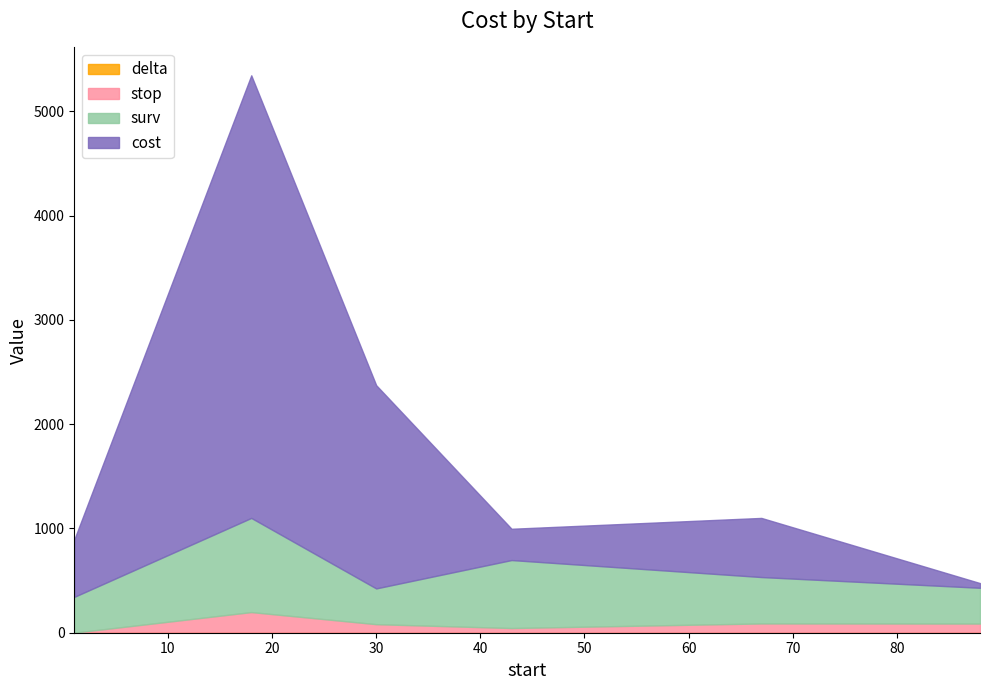

Does the chart display data point markers on the line(s)?

No